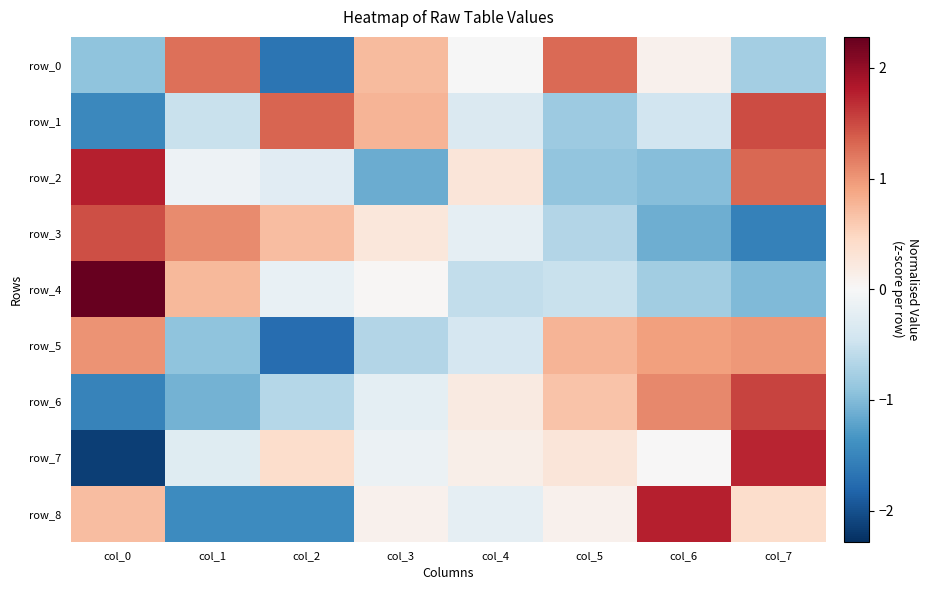

What is the lowest value of the row_0 series?

-1.7